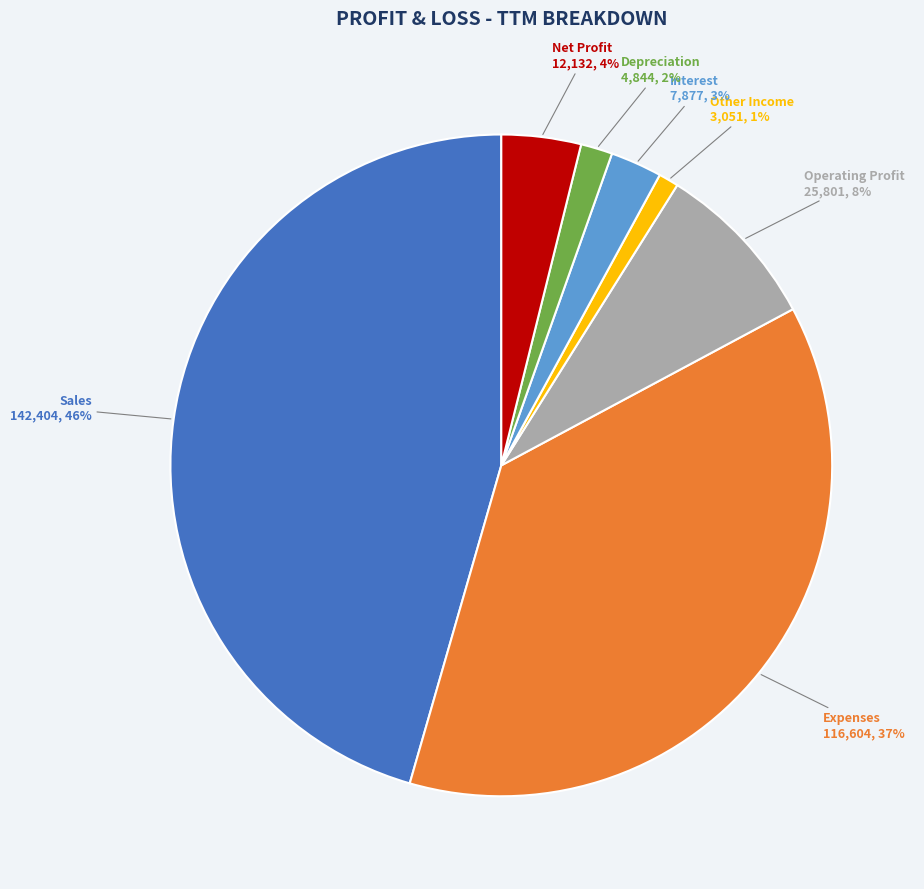

Is there any slice that represents more than half of the pie?

No